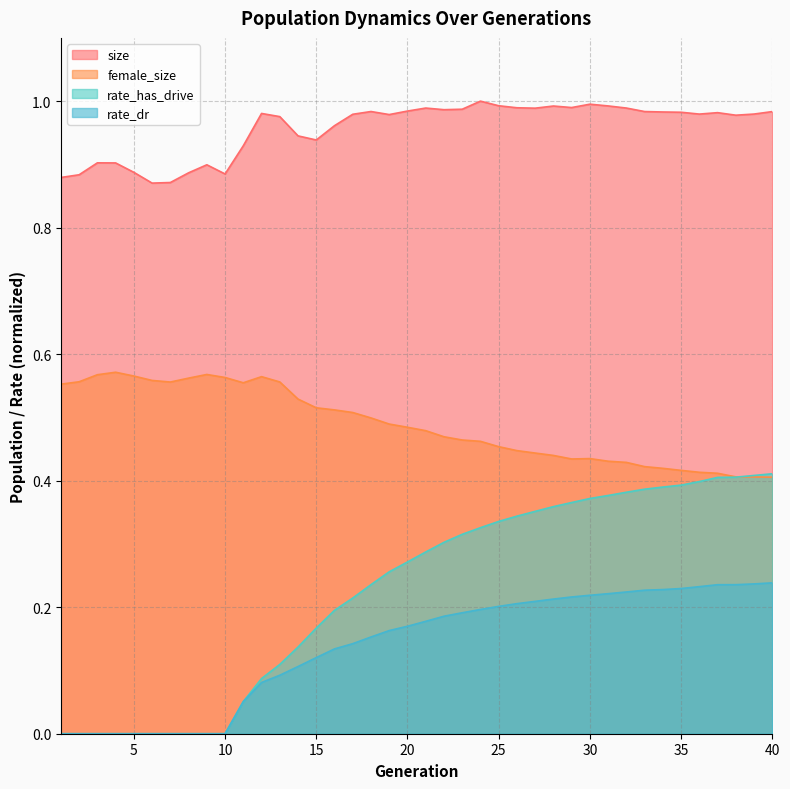

Reading left to right, transcribe all the data shown in this chart.

size: 0.9	0.9	0.9	0.9	0.9	0.9	0.9	0.9	0.9	0.9	0.9	1.0	1.0	0.9	0.9	1.0	1.0	1.0	1.0	1.0	1.0	1.0	1.0	1.0	1.0	1.0	1.0	1.0	1.0	1.0	1.0	1.0	1.0	1.0	1.0	1.0	1.0	1.0	1.0	1.0
female_size: 0.6	0.6	0.6	0.6	0.6	0.6	0.6	0.6	0.6	0.6	0.6	0.6	0.6	0.5	0.5	0.5	0.5	0.5	0.5	0.5	0.5	0.5	0.5	0.5	0.5	0.4	0.4	0.4	0.4	0.4	0.4	0.4	0.4	0.4	0.4	0.4	0.4	0.4	0.4	0.4
rate_dr: 0.0	0.0	0.0	0.0	0.0	0.0	0.0	0.0	0.0	0.0	0.1	0.1	0.1	0.1	0.1	0.1	0.1	0.2	0.2	0.2	0.2	0.2	0.2	0.2	0.2	0.2	0.2	0.2	0.2	0.2	0.2	0.2	0.2	0.2	0.2	0.2	0.2	0.2	0.2	0.2
rate_has_drive: 0.0	0.0	0.0	0.0	0.0	0.0	0.0	0.0	0.0	0.0	0.1	0.1	0.1	0.1	0.2	0.2	0.2	0.2	0.3	0.3	0.3	0.3	0.3	0.3	0.3	0.3	0.4	0.4	0.4	0.4	0.4	0.4	0.4	0.4	0.4	0.4	0.4	0.4	0.4	0.4